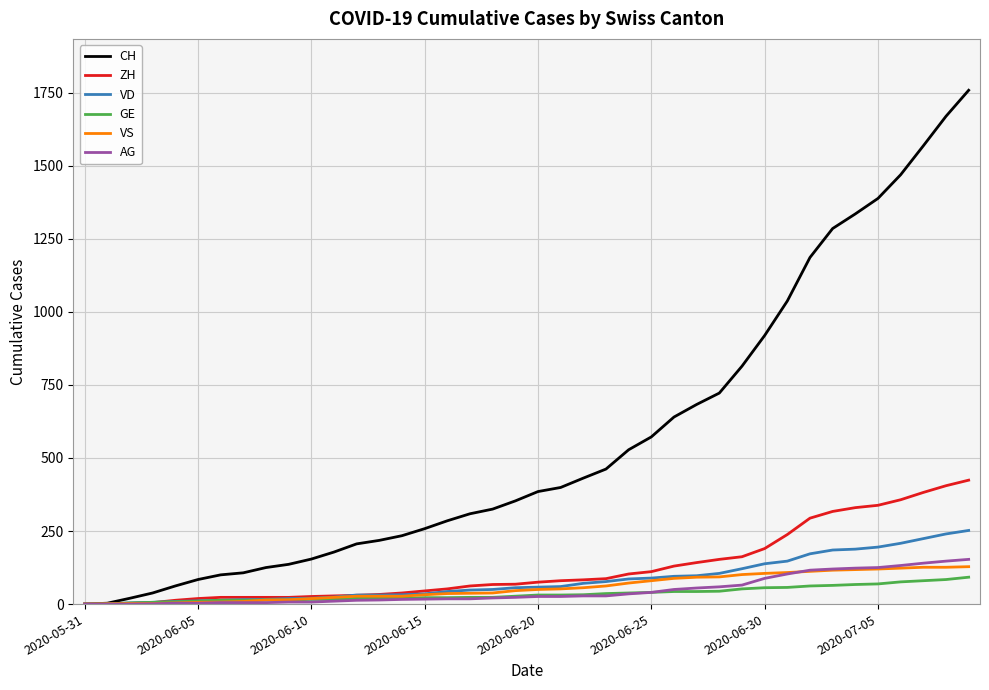

Which series has the widest spread of values?

CH